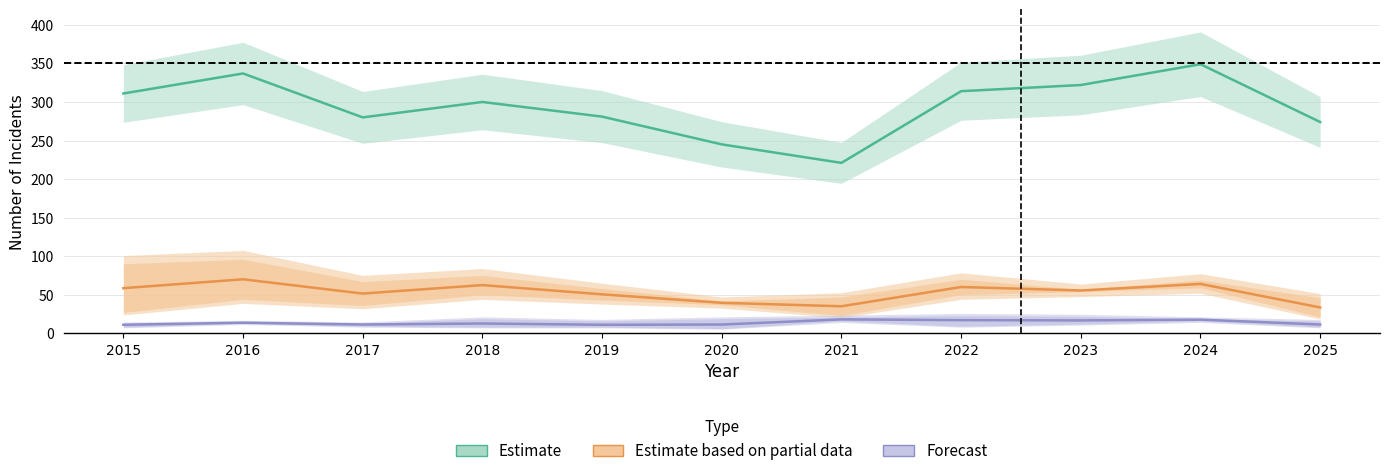

True or false: Forecast and Estimate based on partial data intersect in this chart.

False